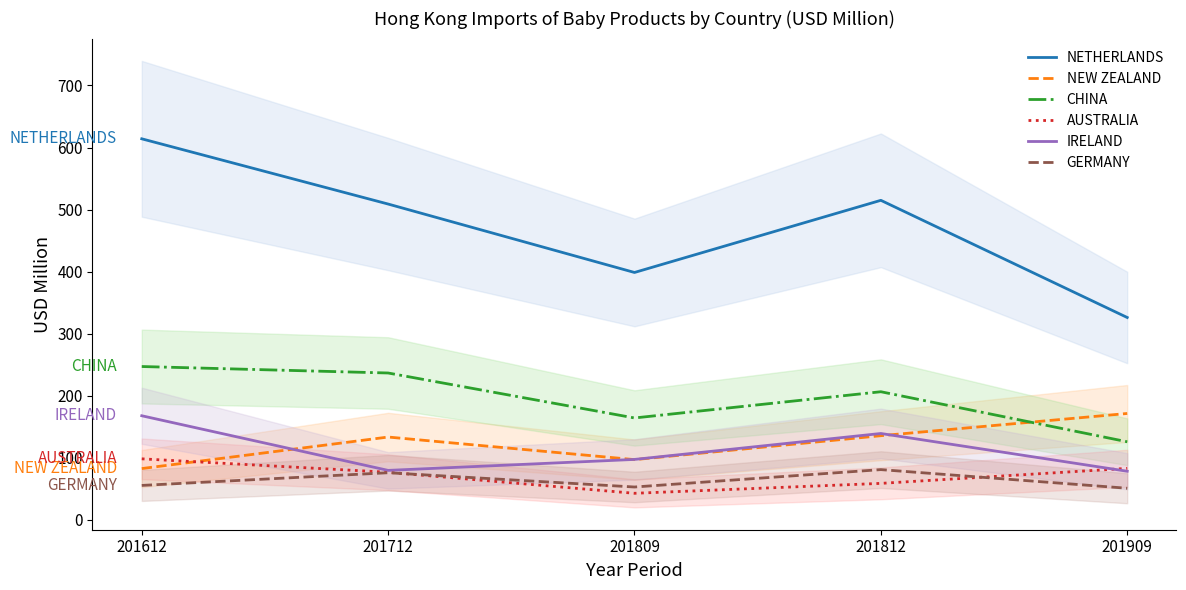

True or false: NETHERLANDS has a value of 653.1 at 201809.

False